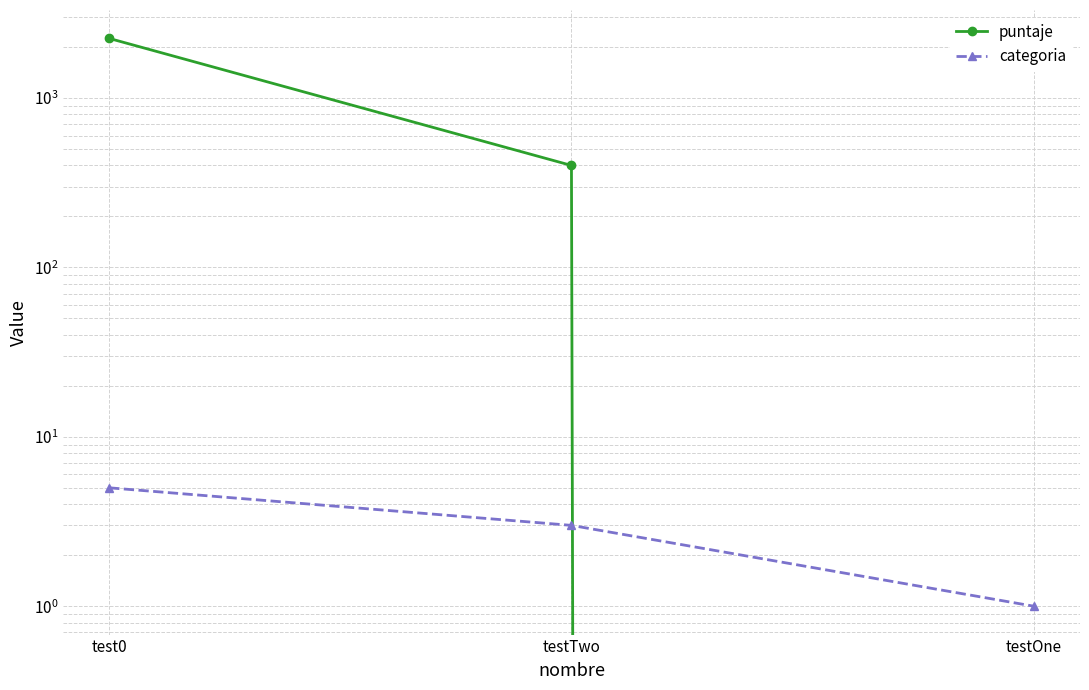

Rank the categories by categoria value from highest to lowest.

test0, testTwo, testOne